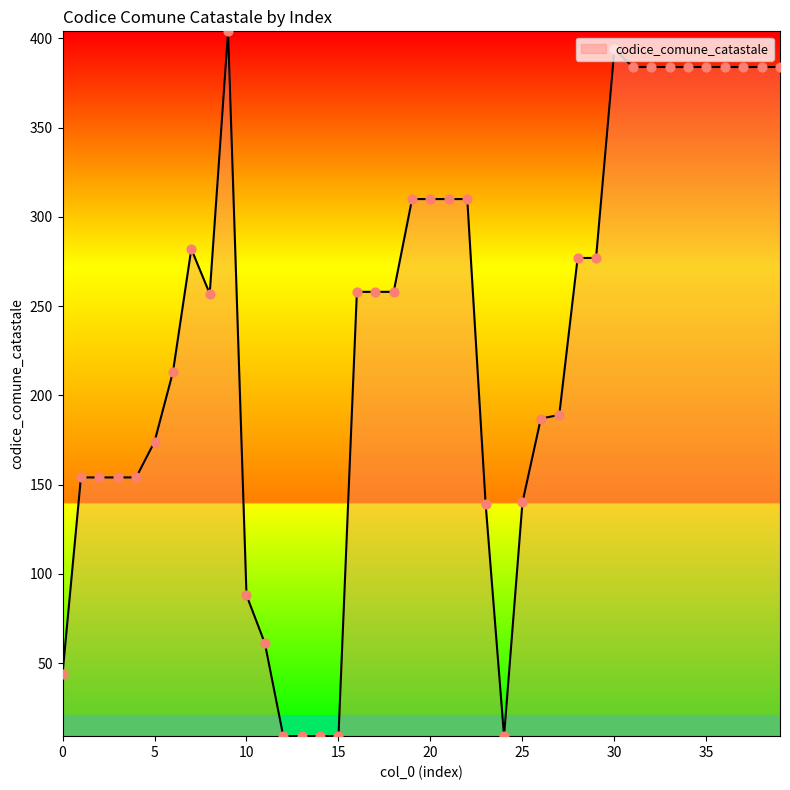

What is the maximum value shown in the chart?

404